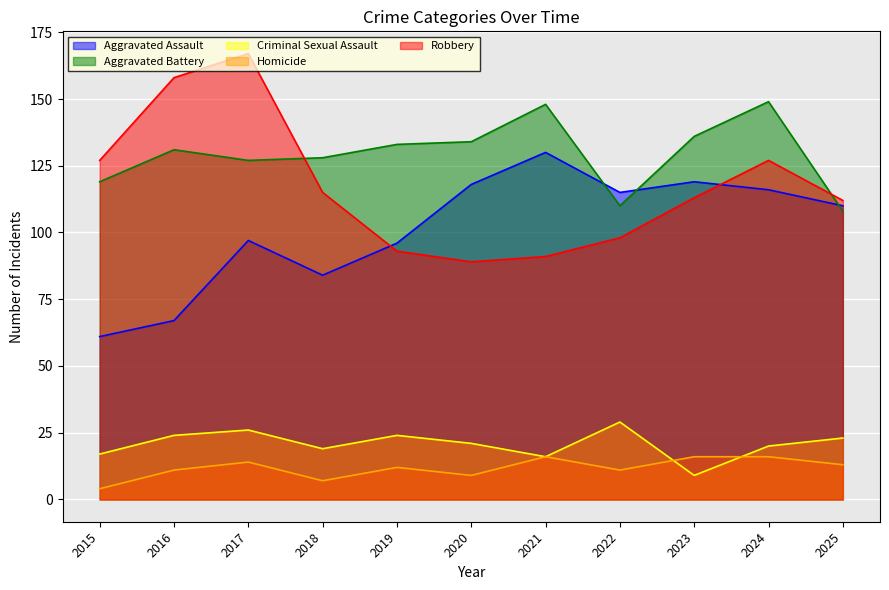

What is the lowest value of the Robbery series?

89